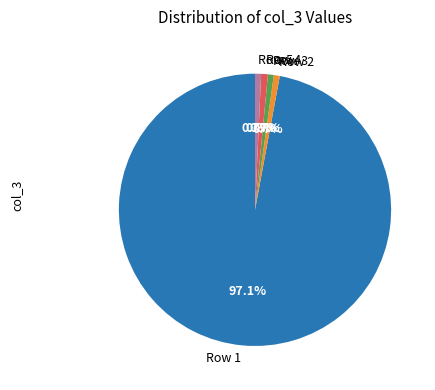

What is the majority slice?

Row 1